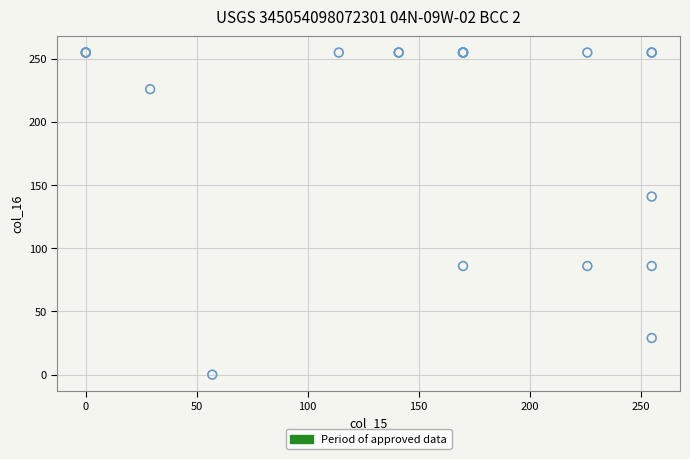

What Y value in the scatter plot is closest to 127?

141